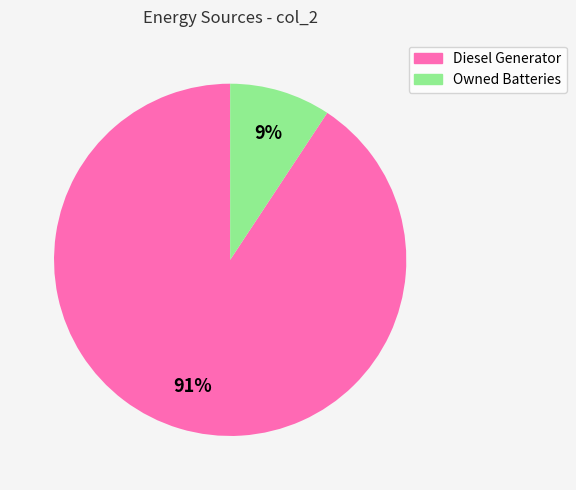

To the nearest percent, what is the average slice percentage?

50%